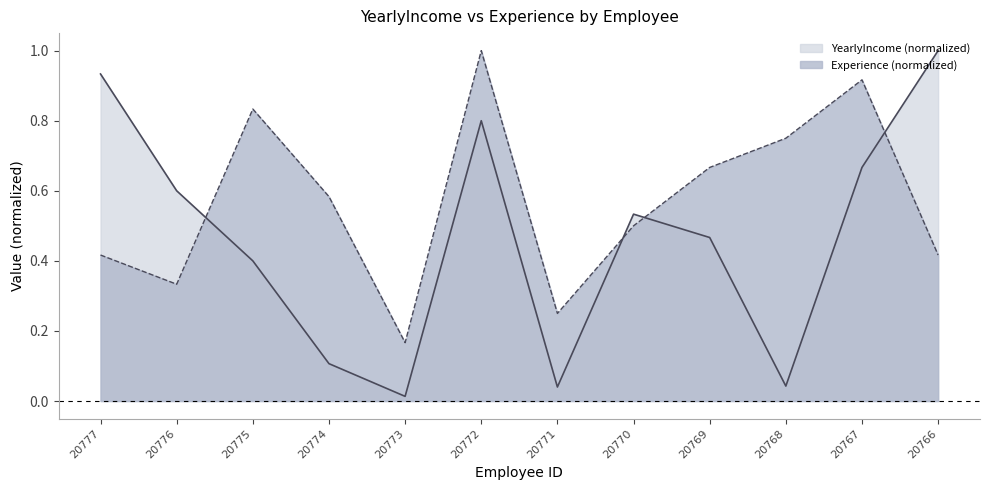

After their last crossing, which series has the higher values: Experience or YearlyIncome?

YearlyIncome